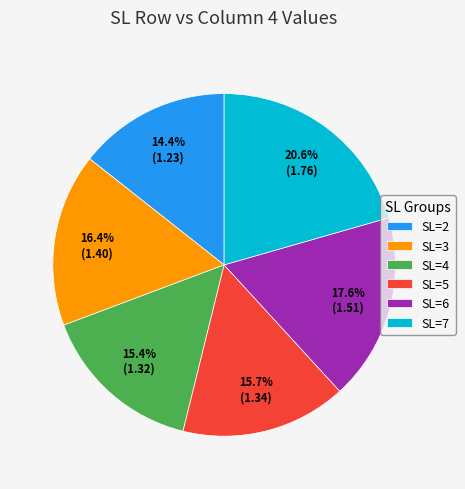

How much of the chart is everything except SL=2?

85.6%